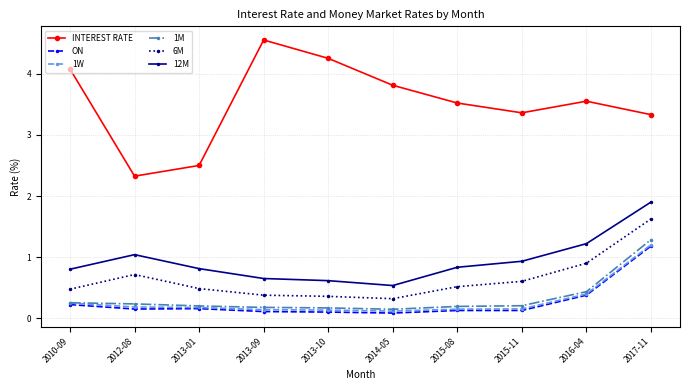

Which series has the widest spread of values?

INTEREST RATE